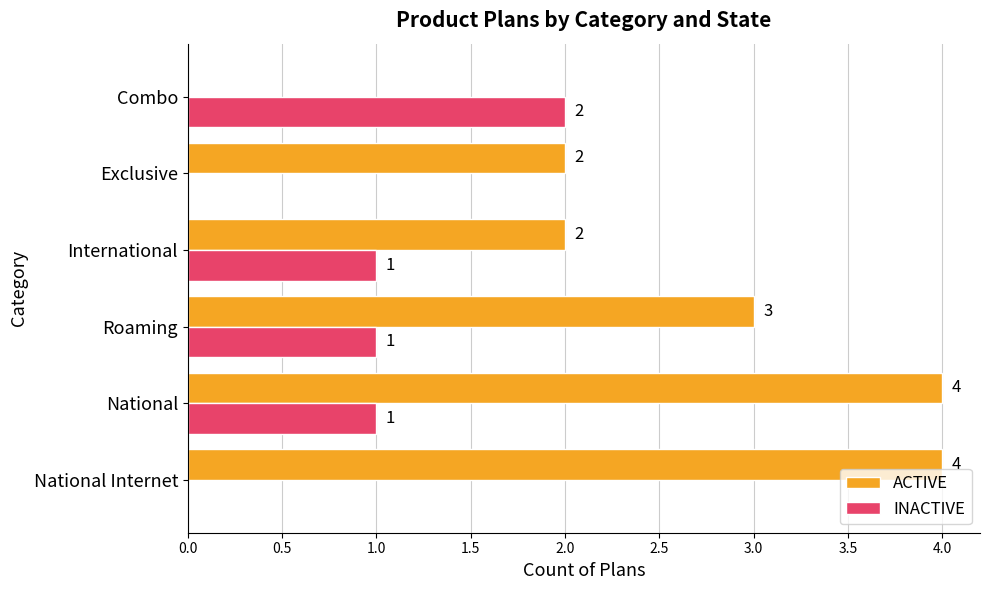

What is the sum of all ACTIVE values?

15